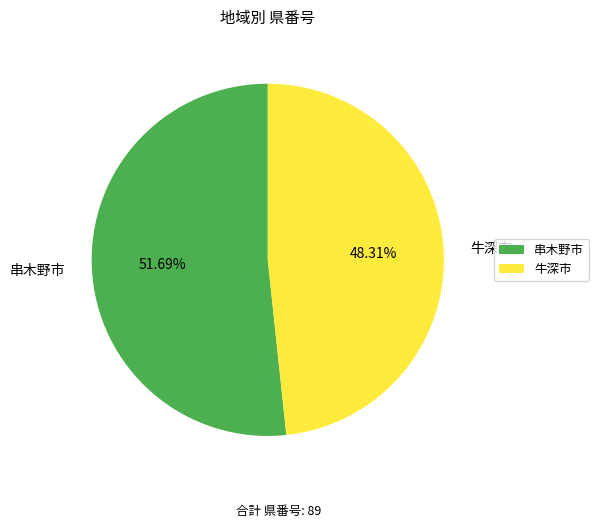

The 牛深市 slice represents 57% of the pie. True or false?

False